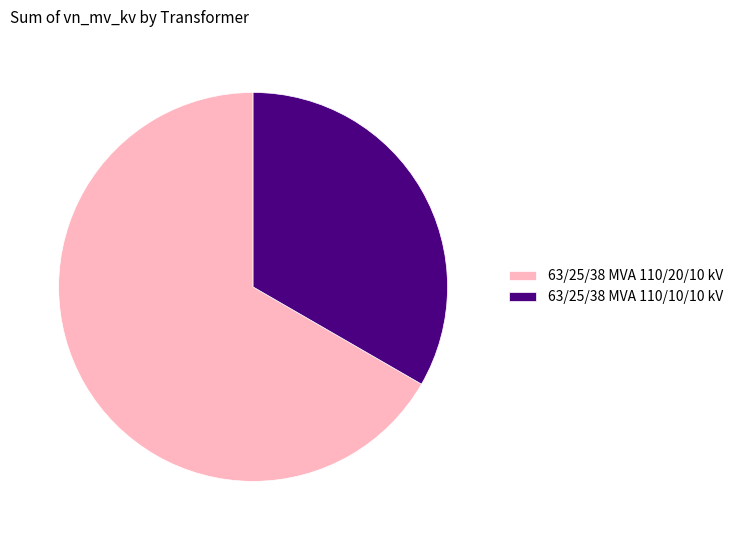

What is the smallest slice in the pie chart?

63/25/38 MVA 110/10/10 kV